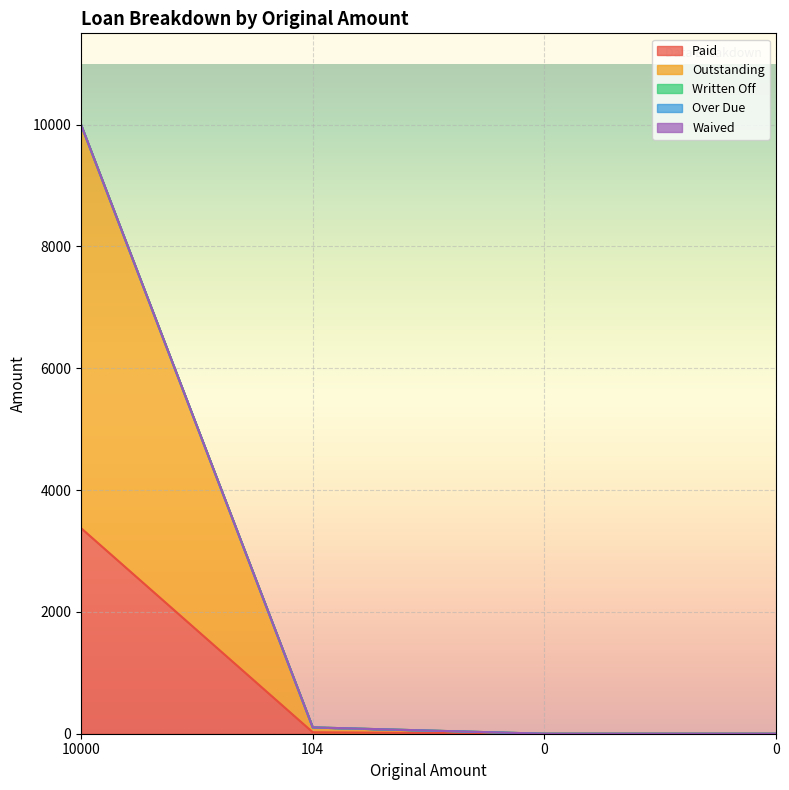

True or false: Over Due has more than 0 points higher than both neighbors.

False